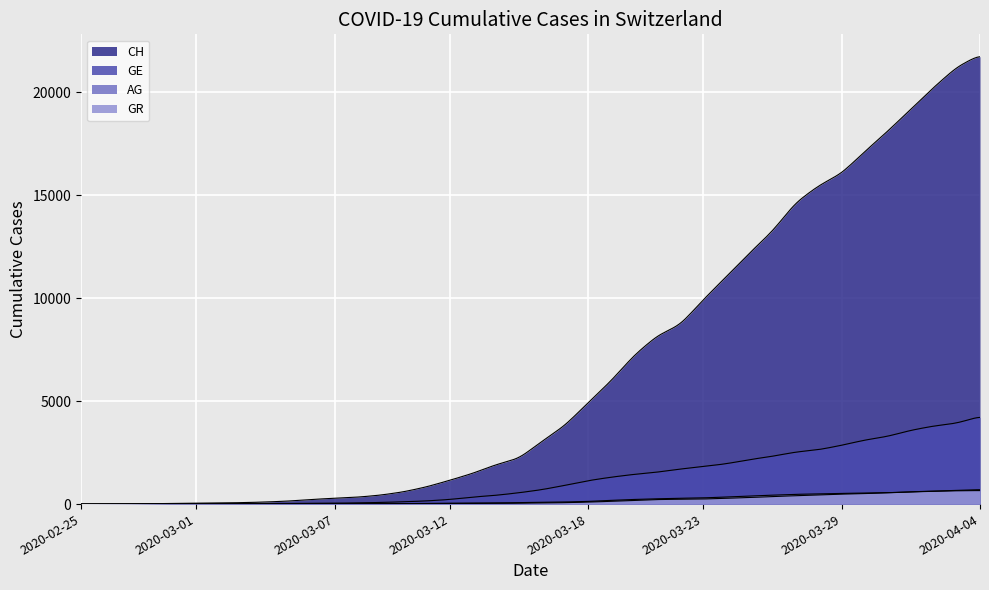

Which has a higher value, 2020-04-04 or 2020-03-14?

2020-04-04